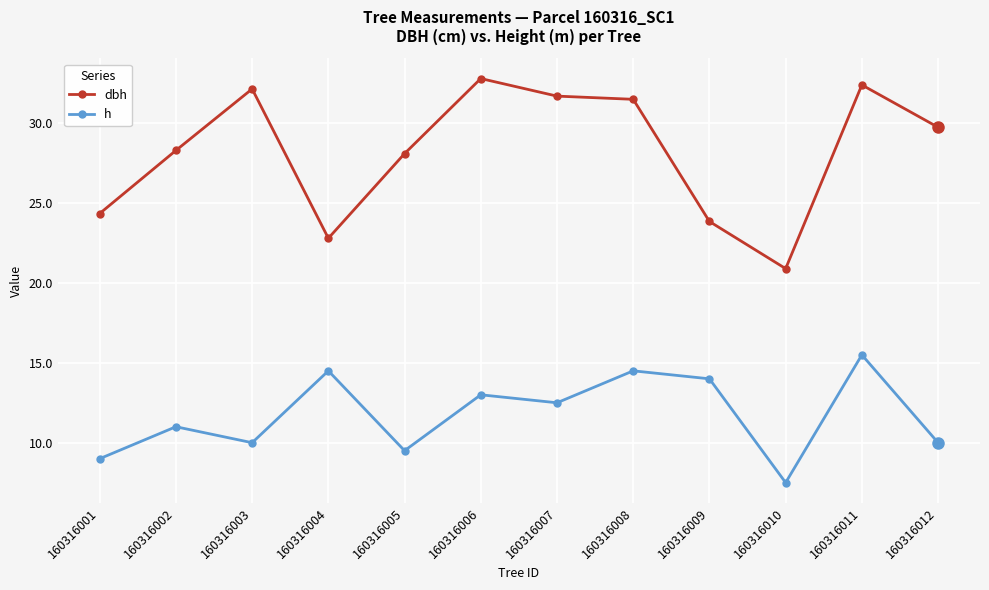

What is the difference between the highest and lowest values at 160316011?

16.9